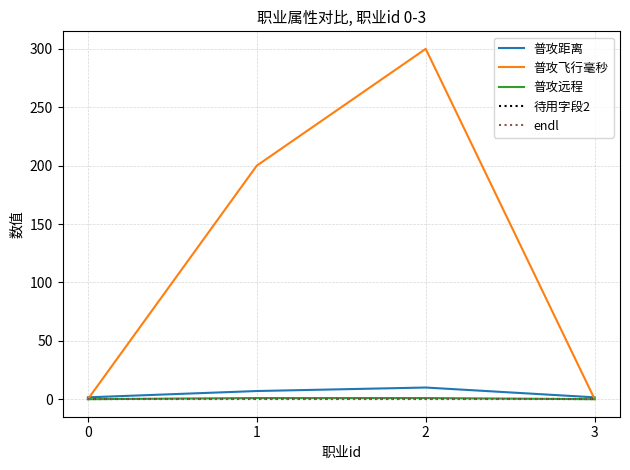

At which category does the chart reach its peak across all series?

2